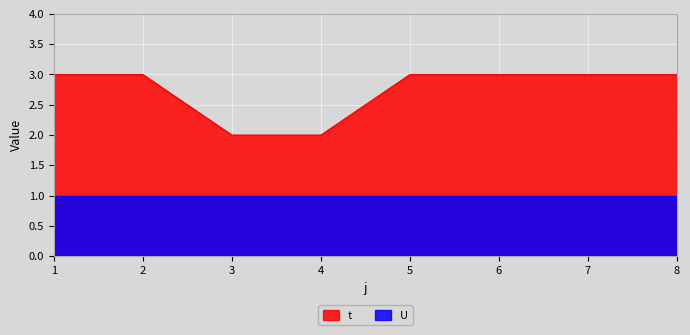

True or false: the data shows 3 at 8.

True